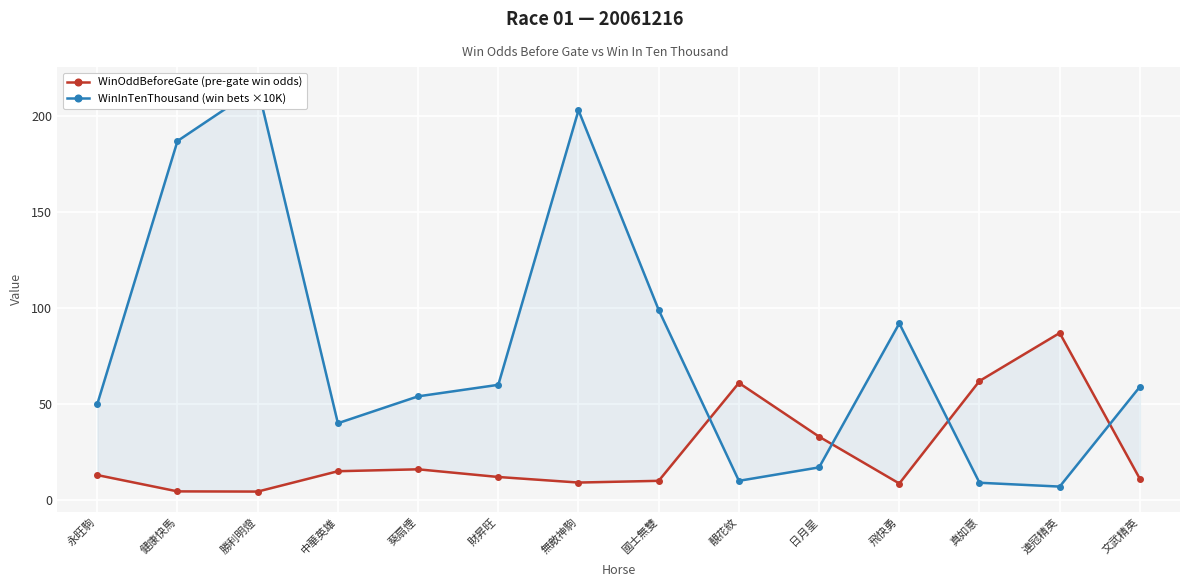

Between which two adjacent categories do WinInTenThousand and WinOddBeforeGate first intersect?

國士無雙 and 靚花紋